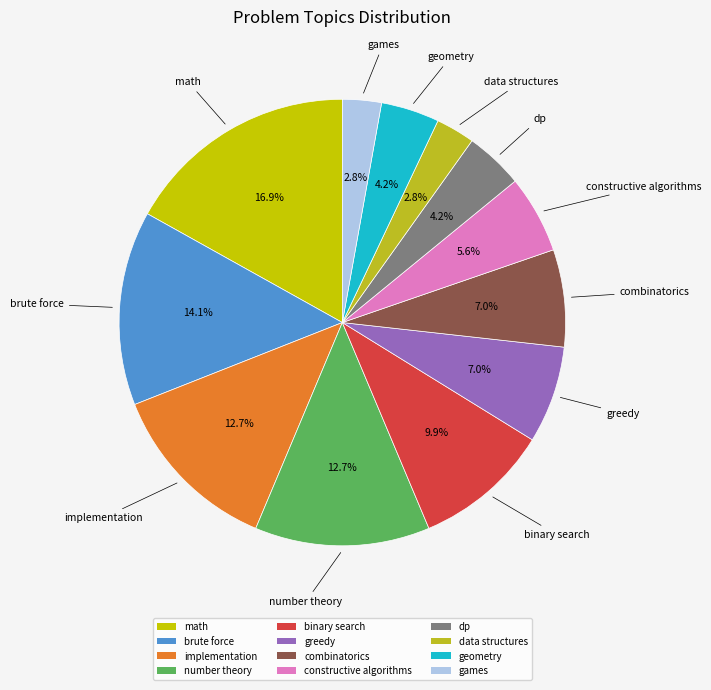

Does binary search account for over 50% of the chart?

No